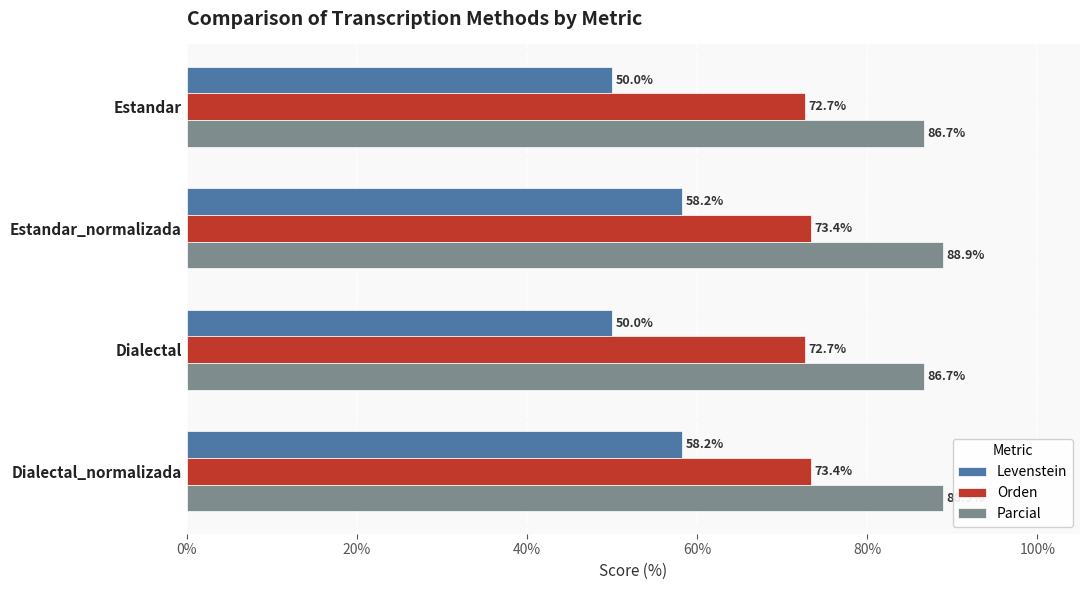

How many categories are shown in the chart?

4